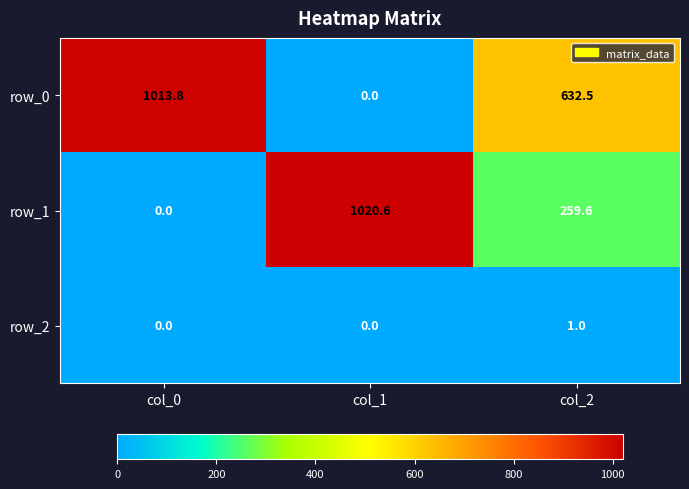

List the series in order of their peak value, highest first.

row_1, row_0, row_2